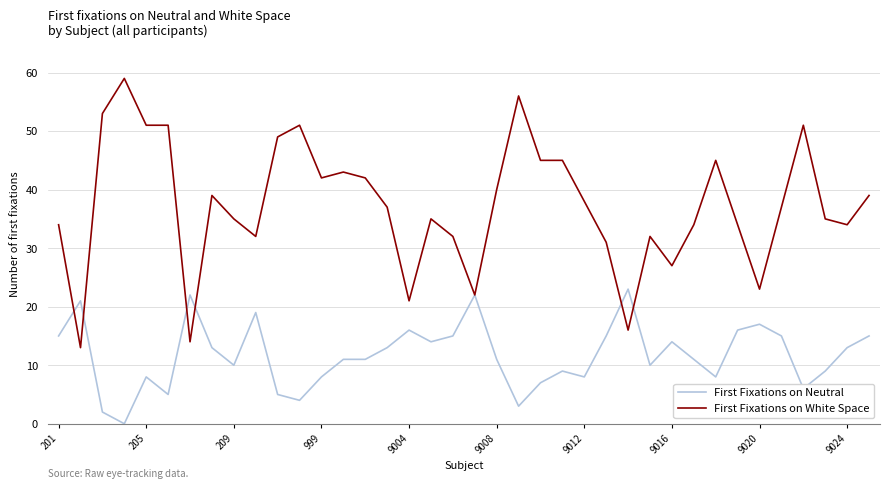

What is the maximum value shown in the chart?

59